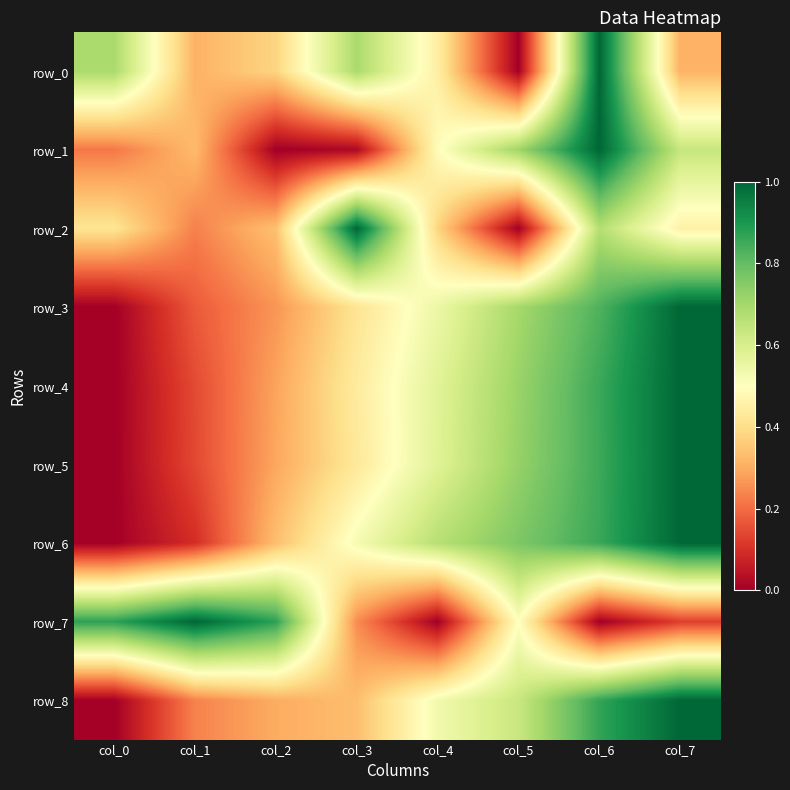

At which category is the sum across all series the highest?

col_6